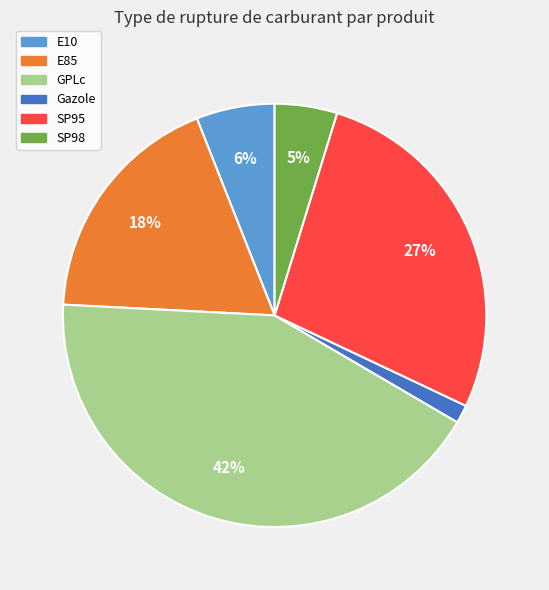

The E10 slice represents 6% of the pie. True or false?

True